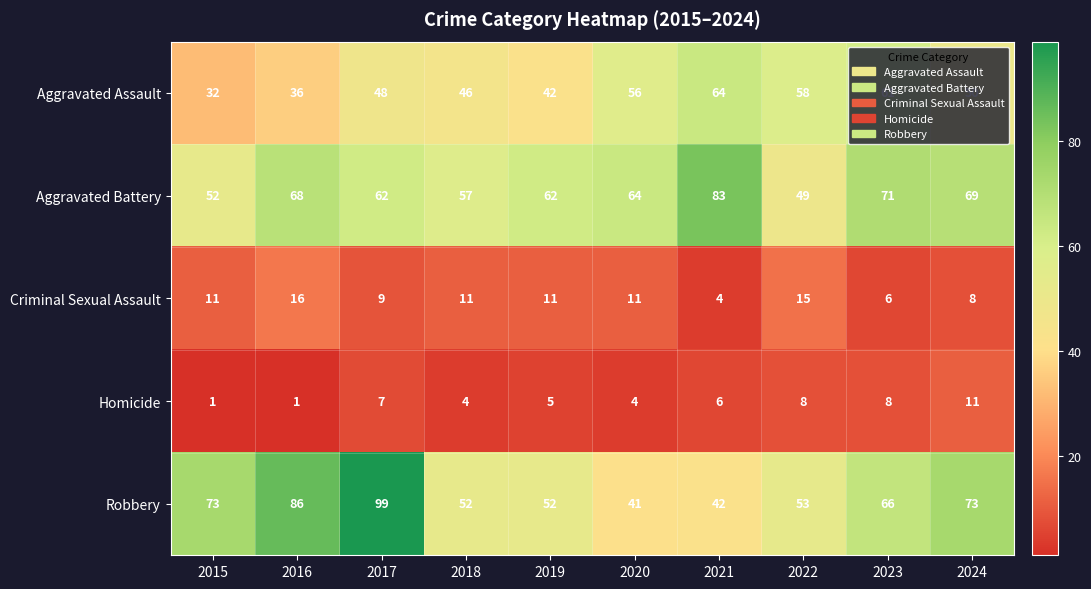

Read the Aggravated Battery value at 2020.

64